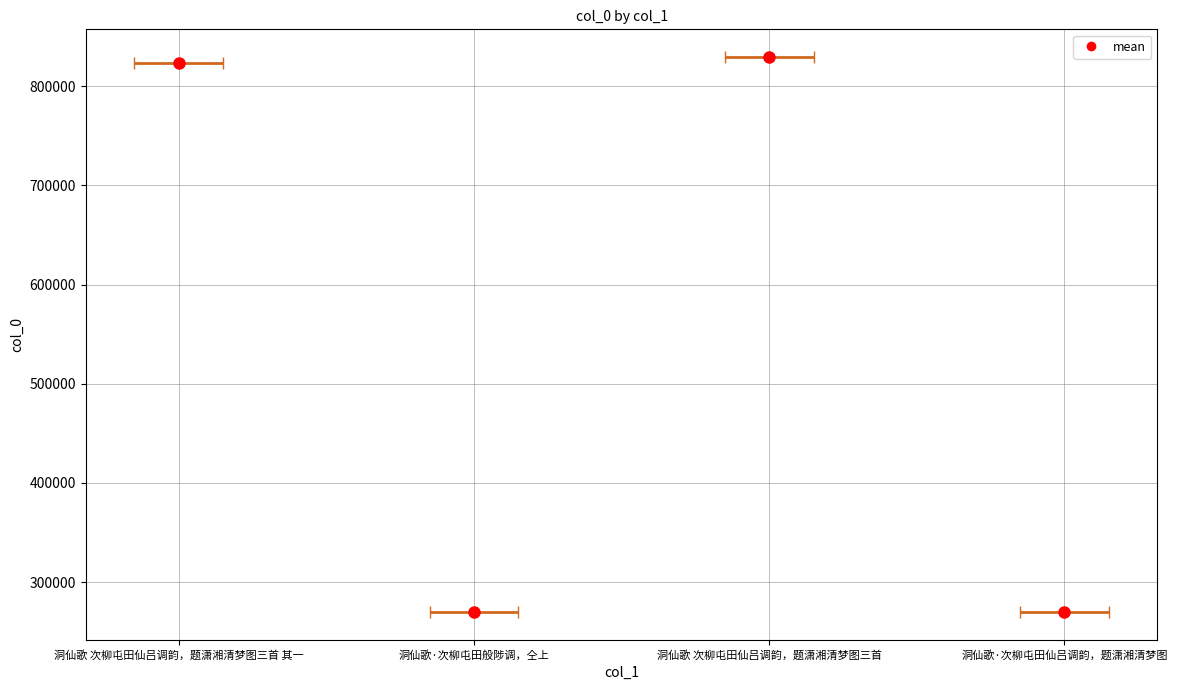

Reading left to right, list all the values displayed in this chart.

洞仙歌 次柳屯田仙吕调韵，题潇湘清梦图三首 其一=823514	洞仙歌·次柳屯田般陟调，仝上=269860	洞仙歌 次柳屯田仙吕调韵，题潇湘清梦图三首=829162	洞仙歌·次柳屯田仙吕调韵，题潇湘清梦图=269859